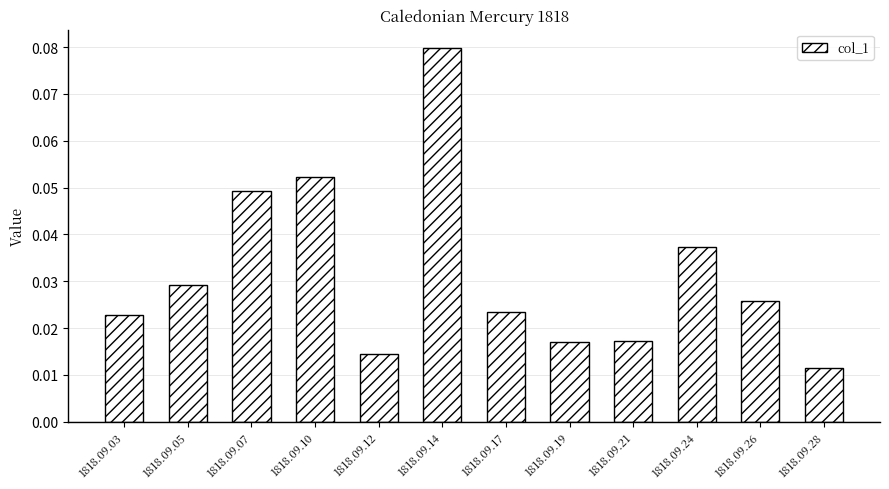

Which has a higher value, 1818.09.03 or 1818.09.07?

1818.09.07